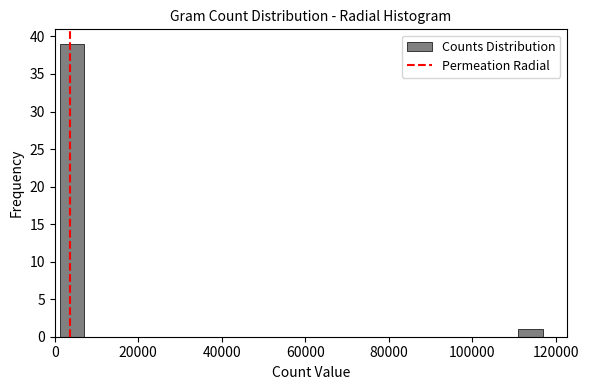

Read against the x-axis, roughly where is the centre of the tallest bar?

4000